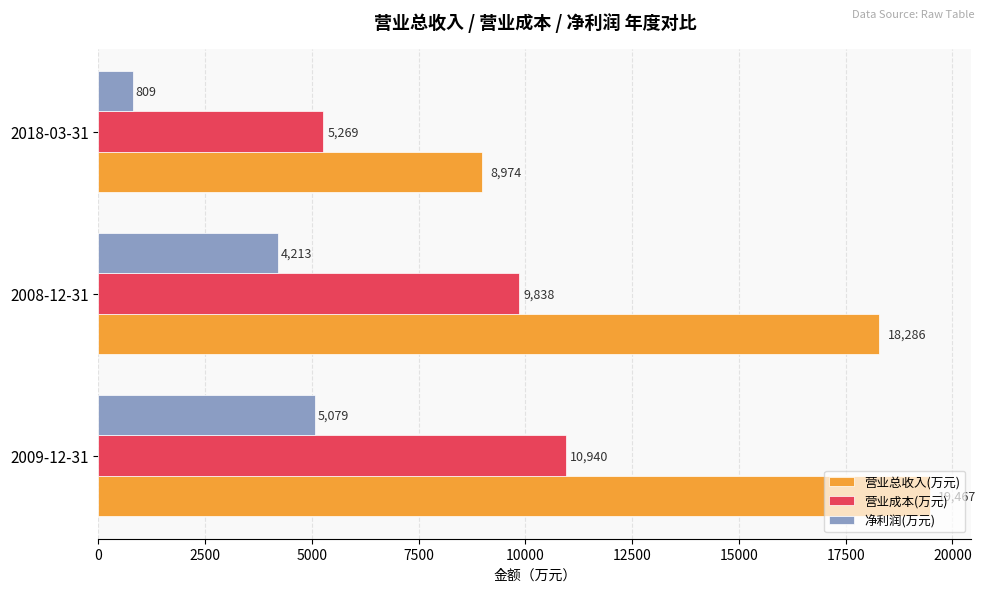

Is the value of 营业总收入(万元) at 2009-12-31 greater than the value of 营业成本(万元) at 2018-03-31?

Yes